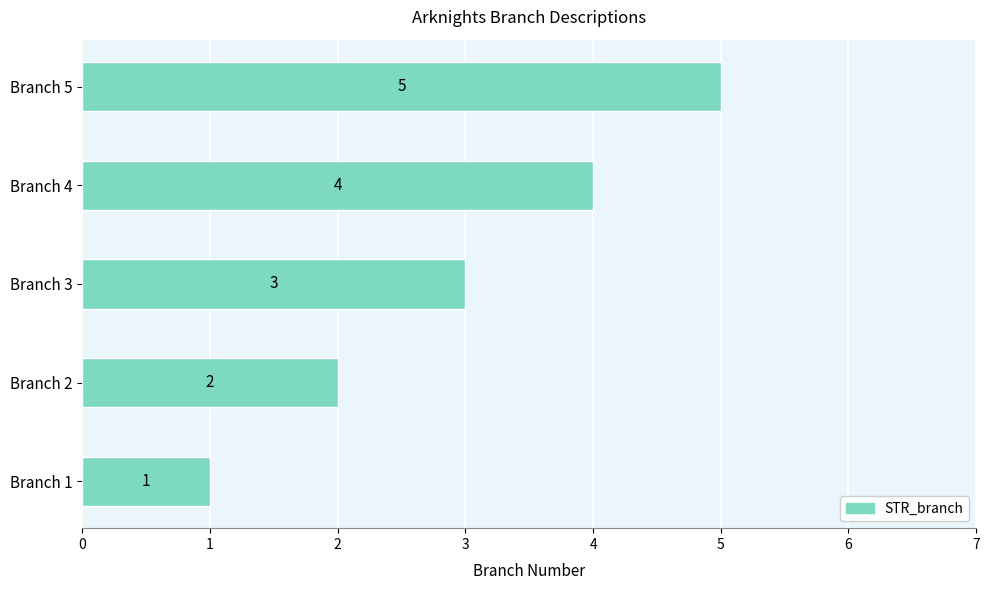

True or false: the data shows 1 at Branch 4.

False